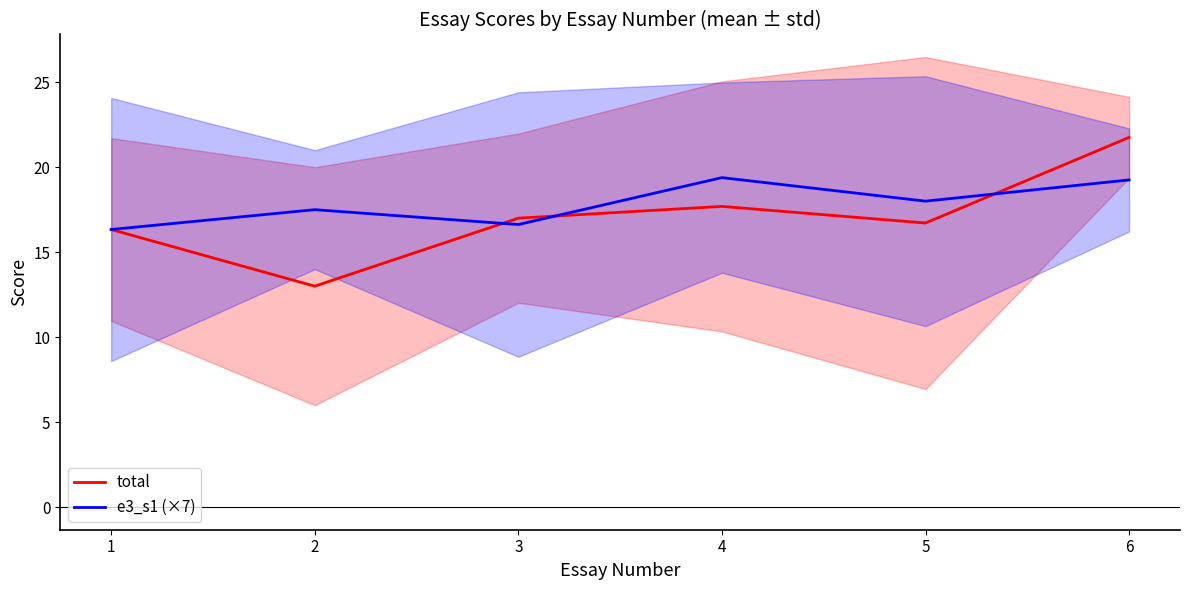

What is the greatest value displayed?

21.8